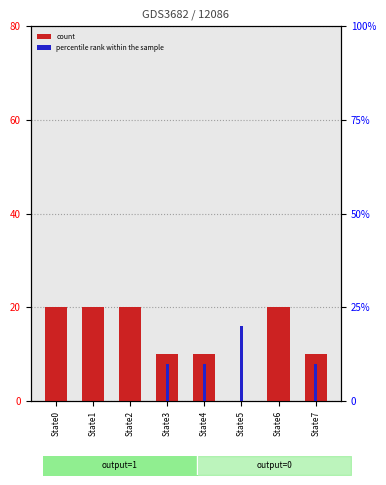

At which label does count reach its peak?

State0